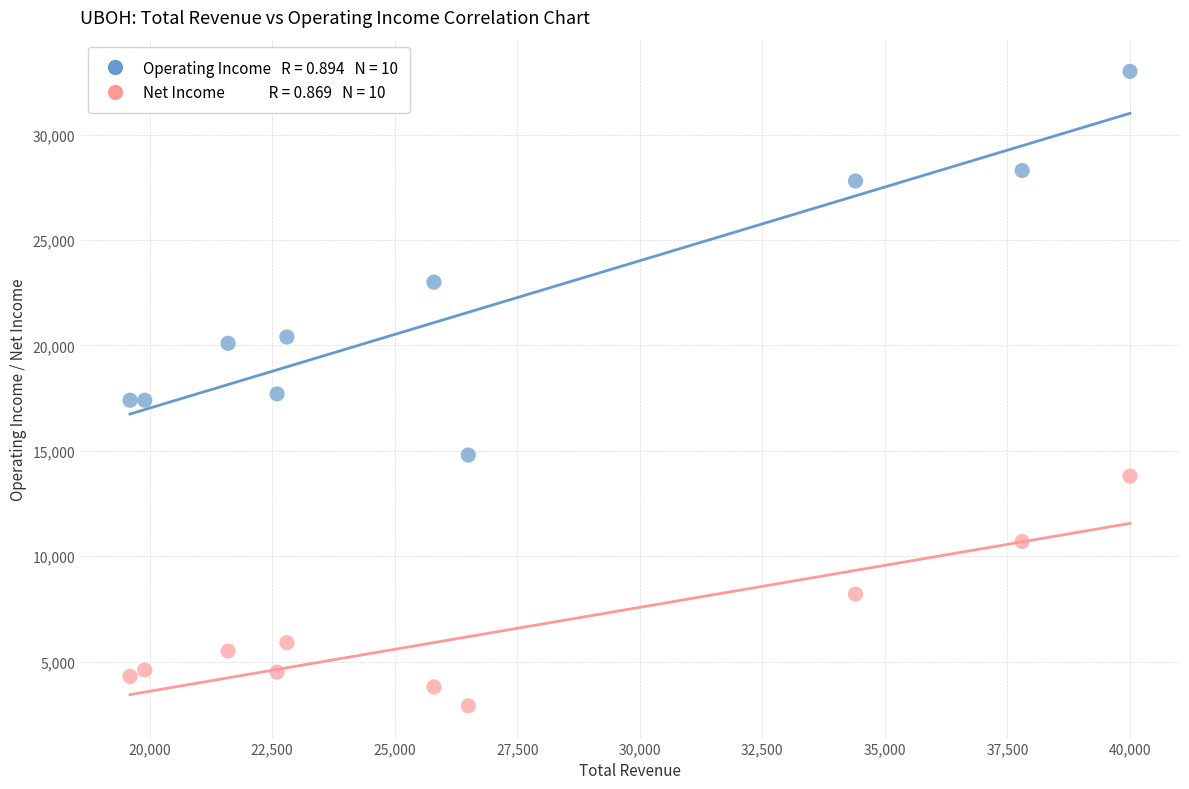

Across all data points, what is the range of X values (max minus min)?

20400